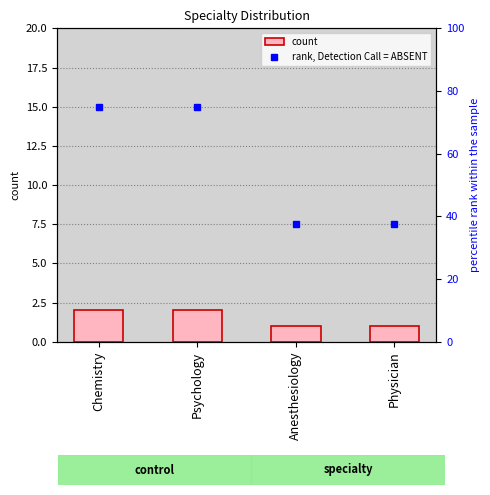

What is the maximum value shown in the chart?

2